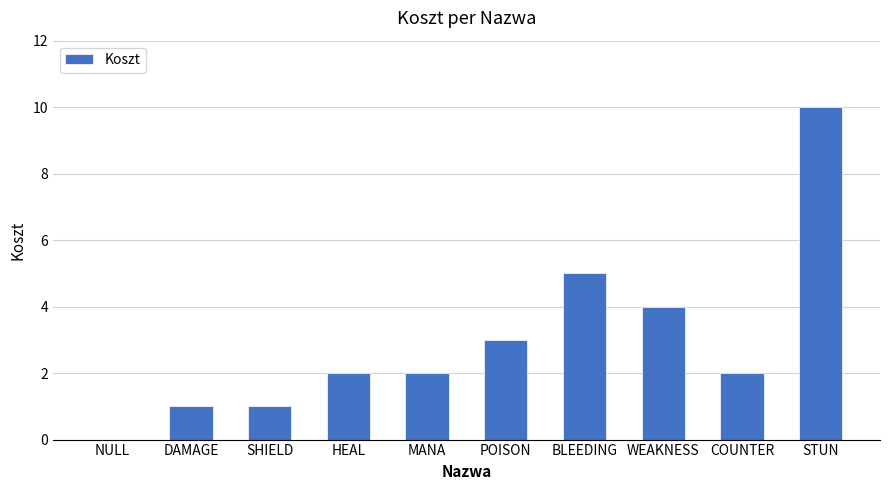

The value at SHIELD is 1. True or false?

True